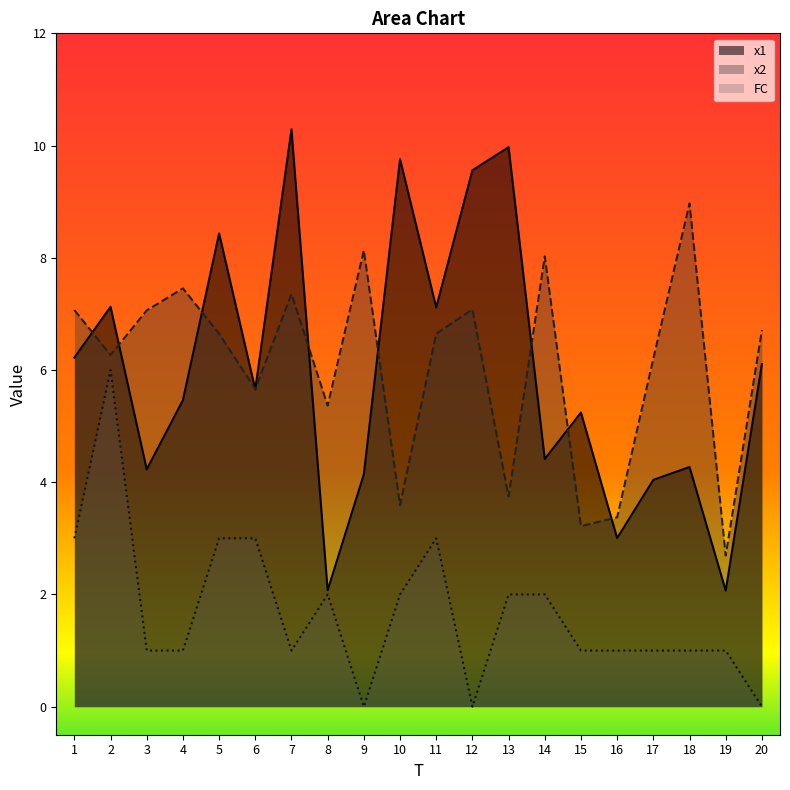

Reading left to right, extract all data points from this chart.

x1: 1=6.2	2=7.1	3=4.2	4=5.5	5=8.4	6=5.7	7=10.3	8=2.1	9=4.1	10=9.8	11=7.1	12=9.6	13=10.0	14=4.4	15=5.2	16=3.0	17=4.0	18=4.3	19=2.1	20=6.1
x2: 1=7.1	2=6.3	3=7.1	4=7.5	5=6.6	6=5.7	7=7.4	8=5.4	9=8.1	10=3.6	11=6.6	12=7.1	13=3.7	14=8.0	15=3.2	16=3.4	17=6.2	18=9.0	19=2.7	20=6.7
FC: 1=3.0	2=6.0	3=1.0	4=1.0	5=3.0	6=3.0	7=1.0	8=2.0	9=0.0	10=2.0	11=3.0	12=0.0	13=2.0	14=2.0	15=1.0	16=1.0	17=1.0	18=1.0	19=1.0	20=0.0